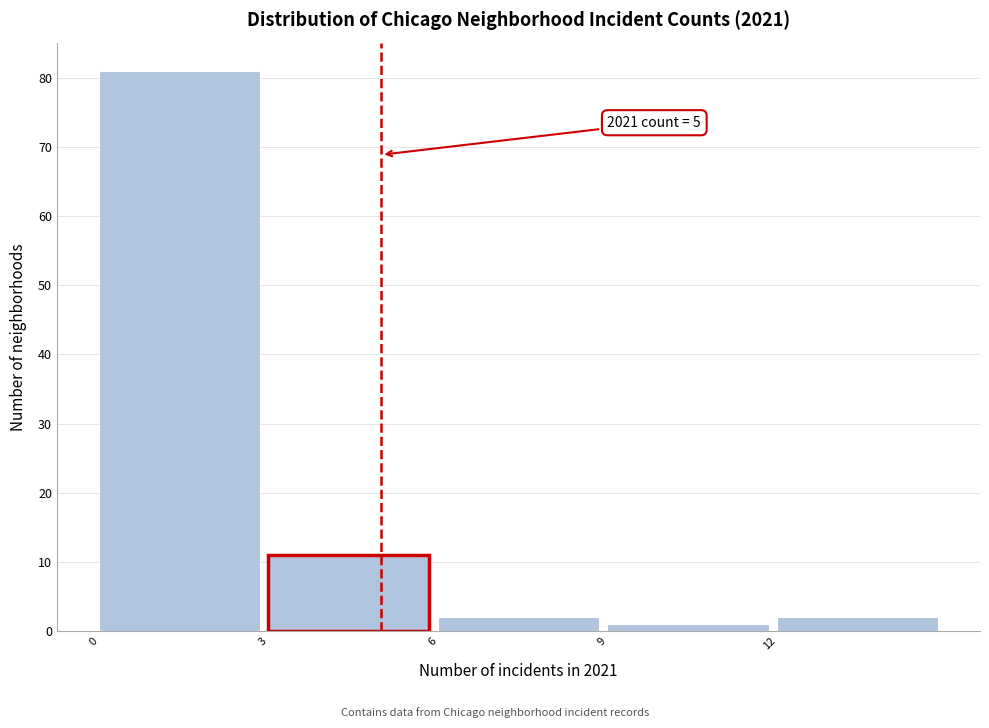

Over which range of the x-axis is the bar tallest?

0 to 3